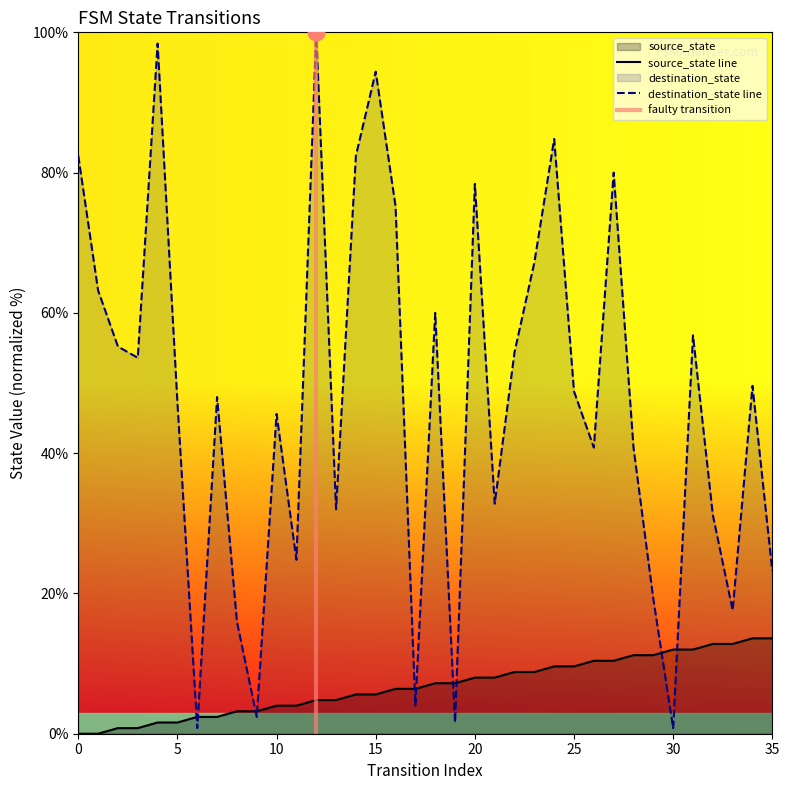

Count the number of categories in the chart.

36